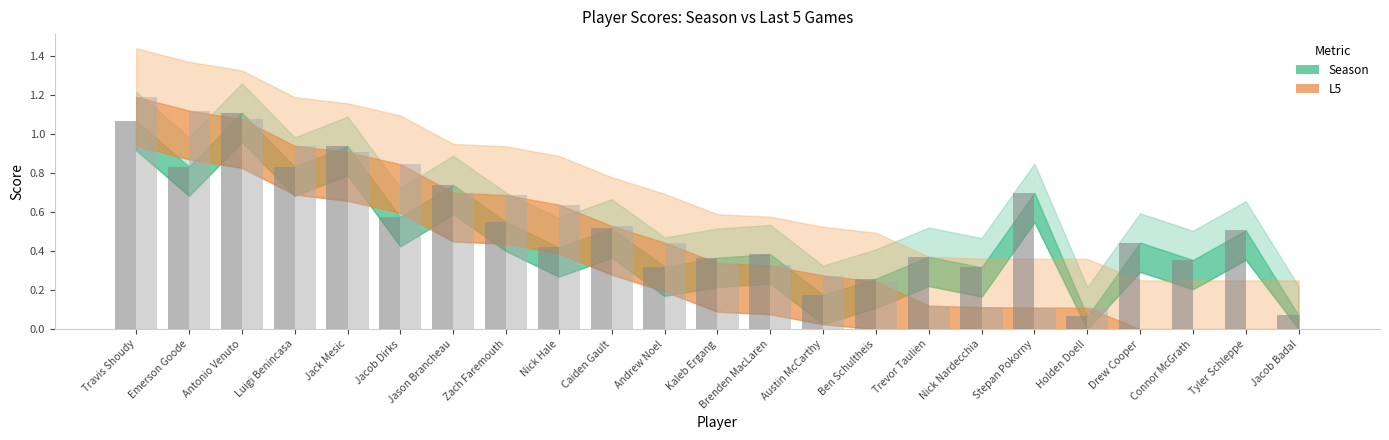

At which category is the sum across all series the highest?

Travis Shoudy